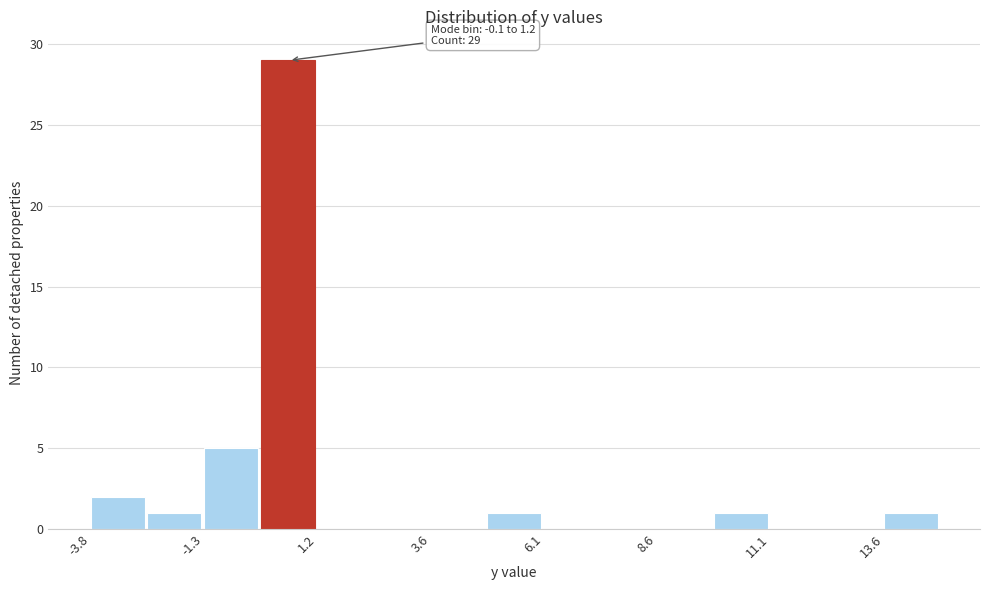

Around what value on the x-axis is the tallest bar? Give the approximate position of its centre, as read against the axis.

0.5